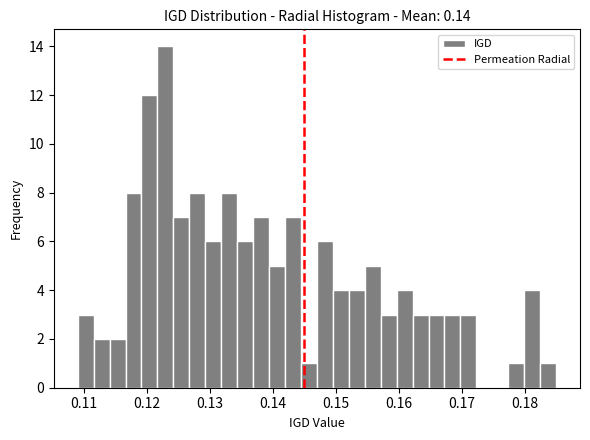

Around what value on the x-axis is the tallest bar? Give the approximate position of its centre, as read against the axis.

0.123